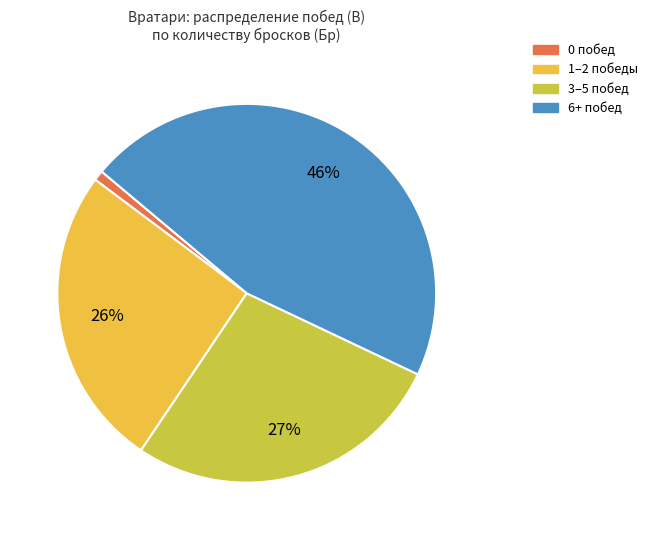

Is there any slice that represents more than half of the pie?

No